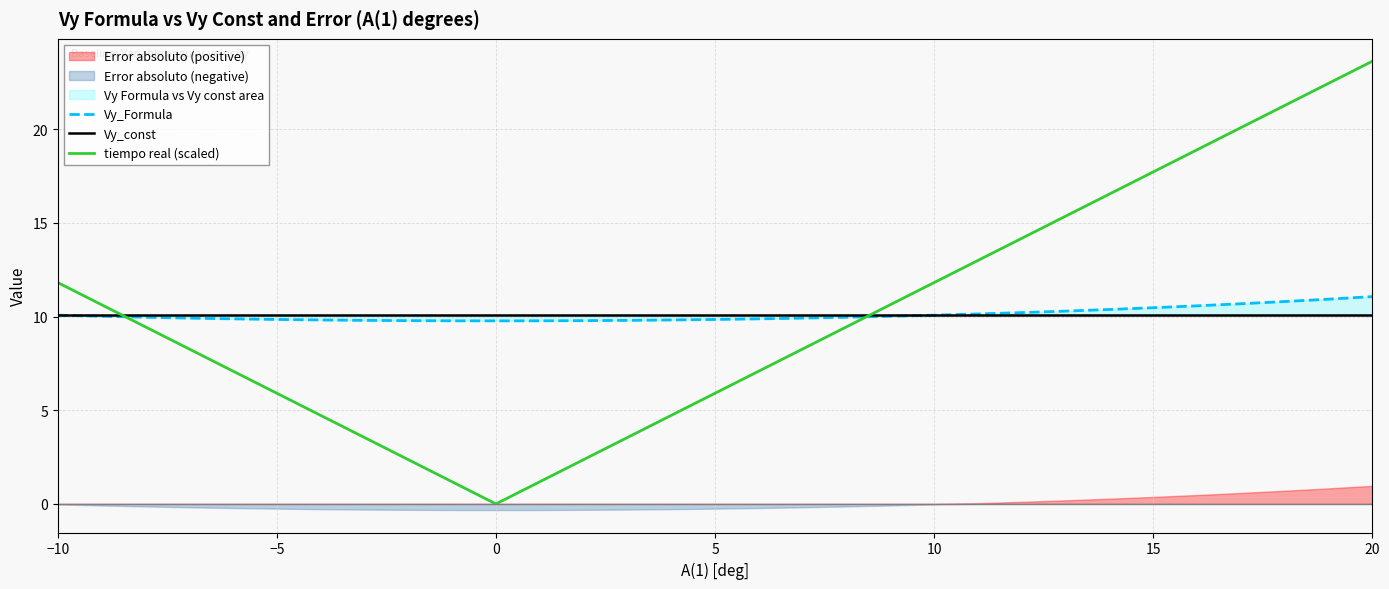

In tiempo real (scaled), how many points are lower than both neighbors (excluding endpoints)?

1